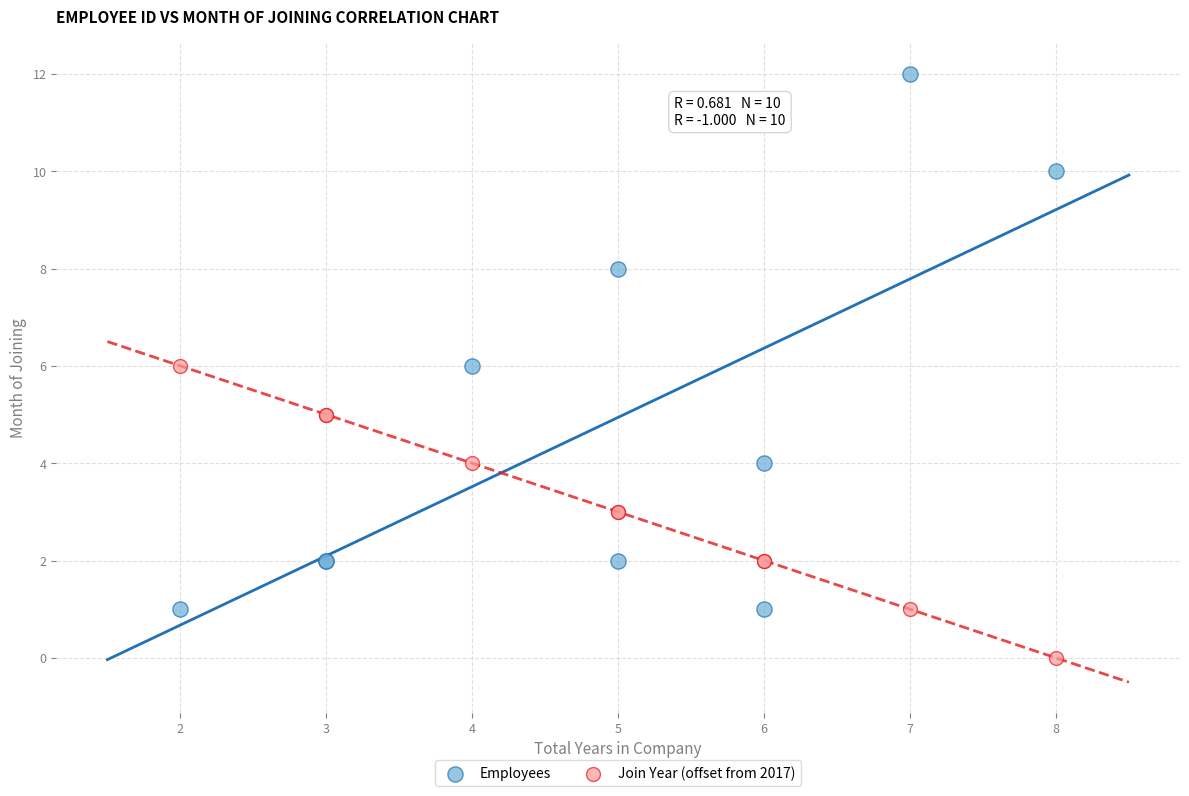

Which series reaches the maximum Y coordinate?

Employees